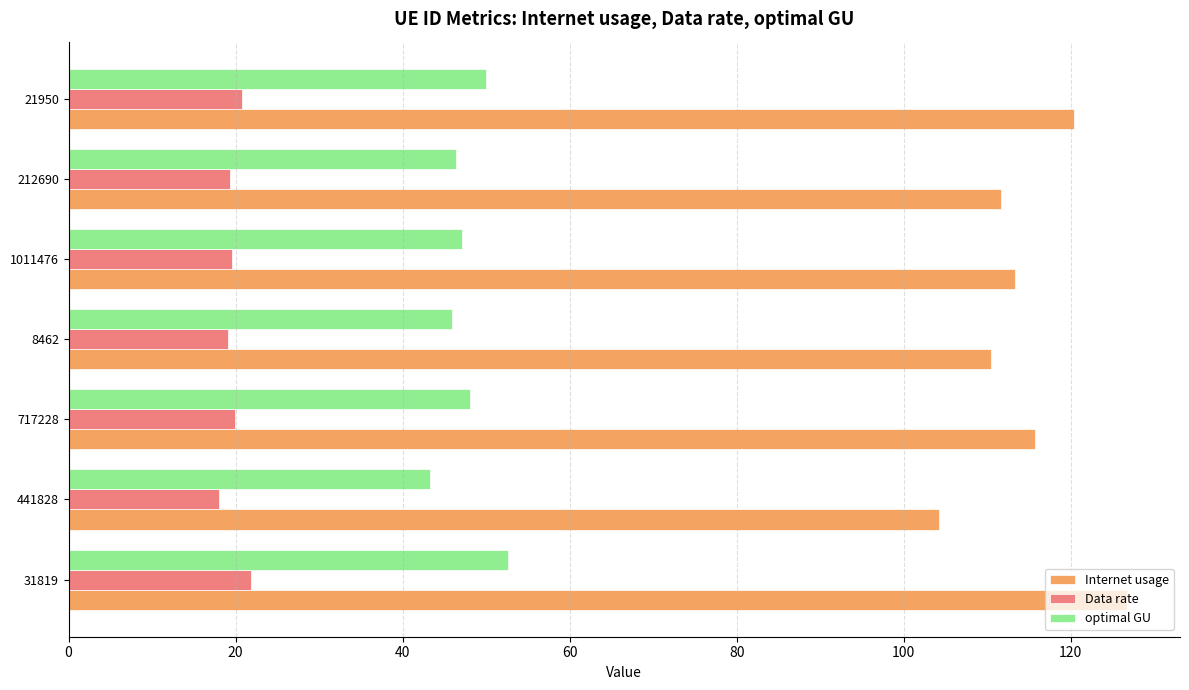

Is it true that optimal GU equals 52.7 at 31819?

True